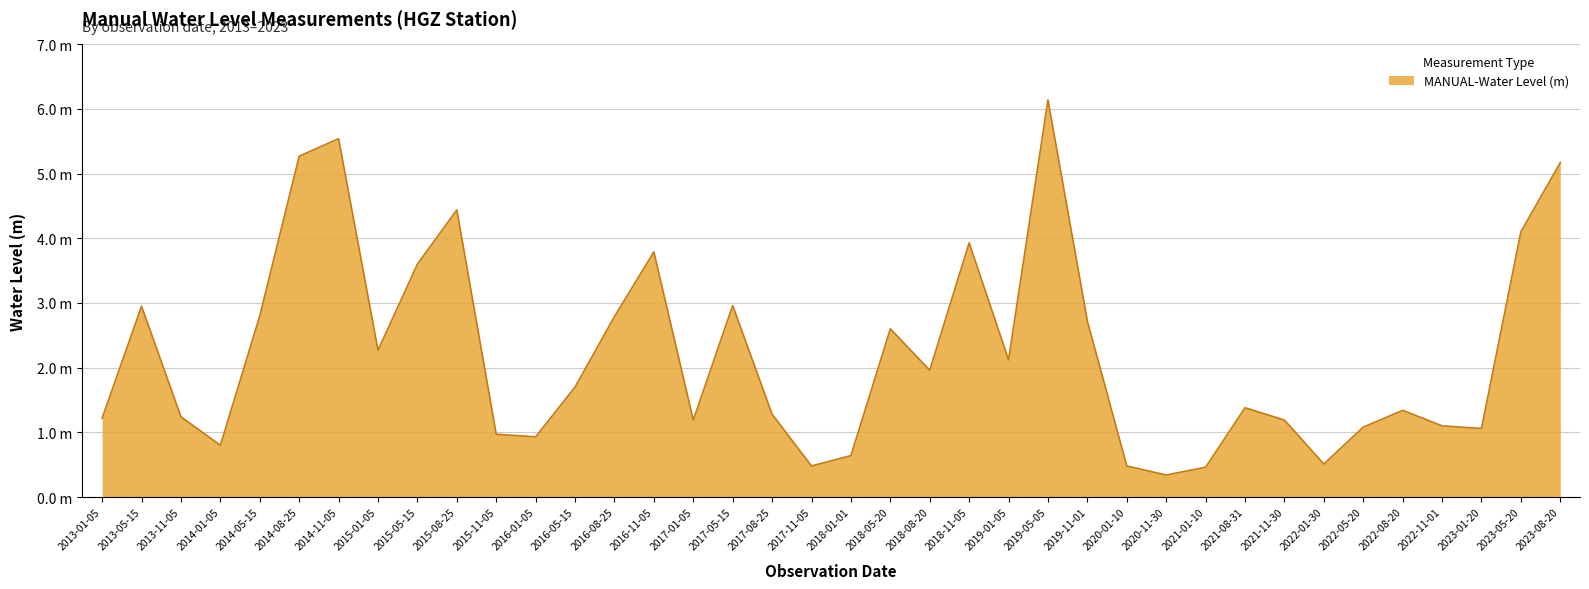

True or false: the data shows 0.3 at 2020-11-30.

True